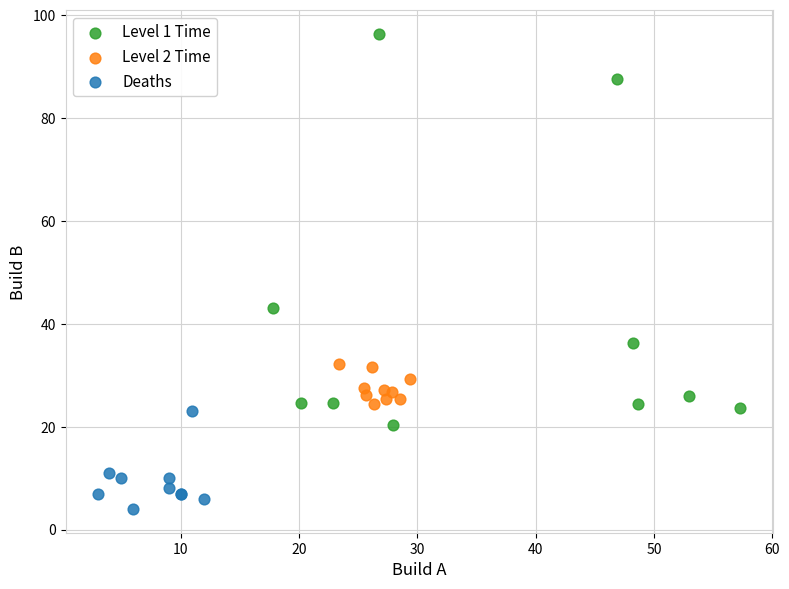

What are all the series names shown in the legend?

Level 1 Time, Level 2 Time, Deaths